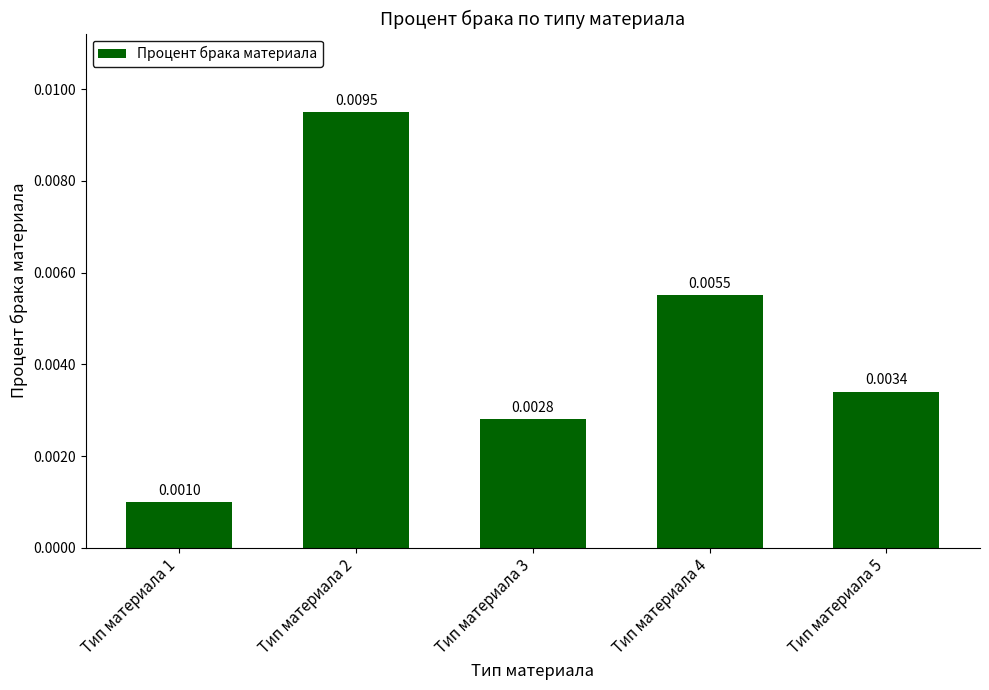

At which label is the value closest to 0?

Тип материала 1